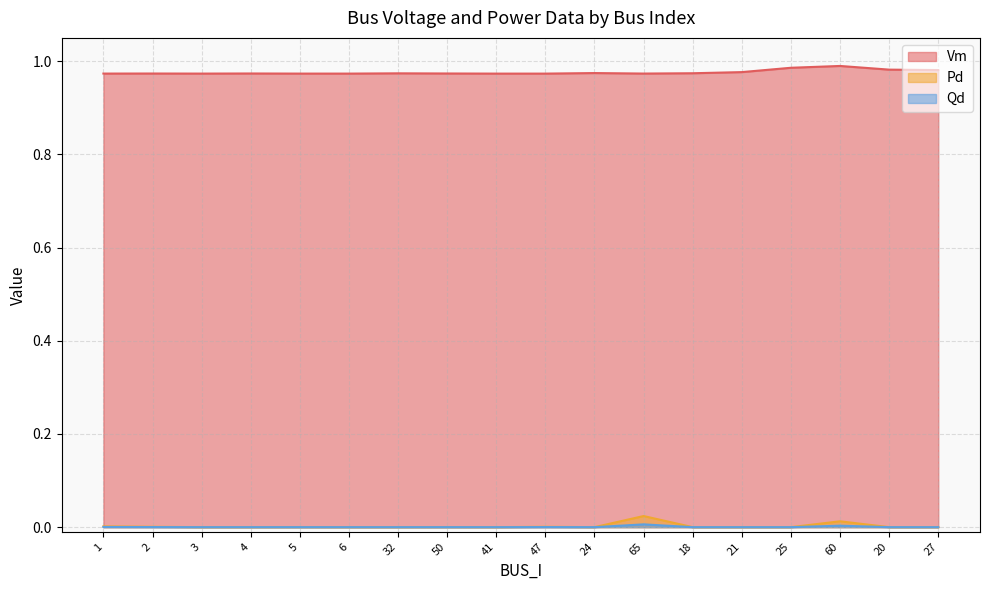

What are all the series names shown in the legend?

Vm, Pd, Qd